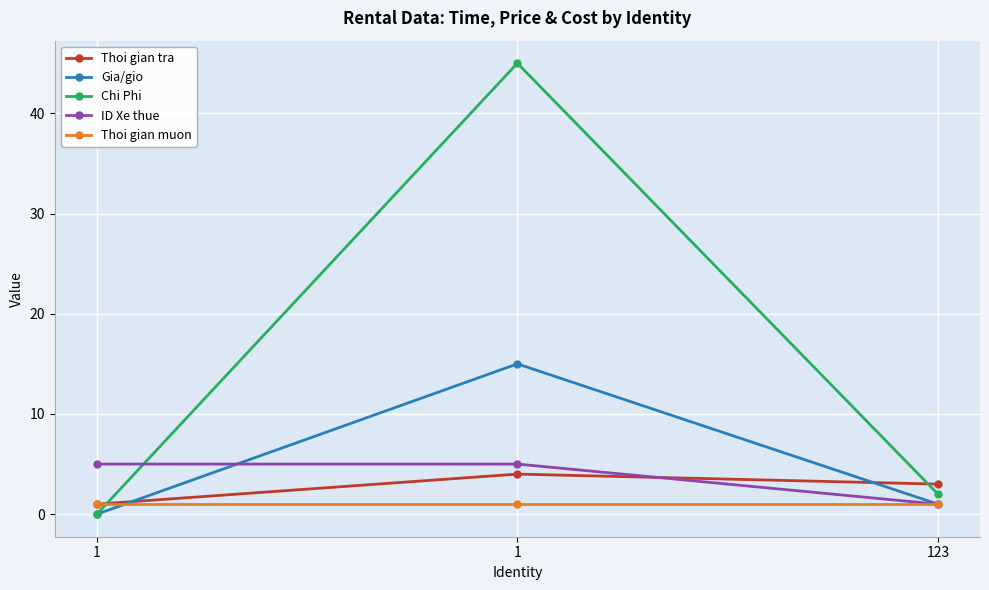

What is the value of the ID Xe thue point at the 2nd from the left?

5